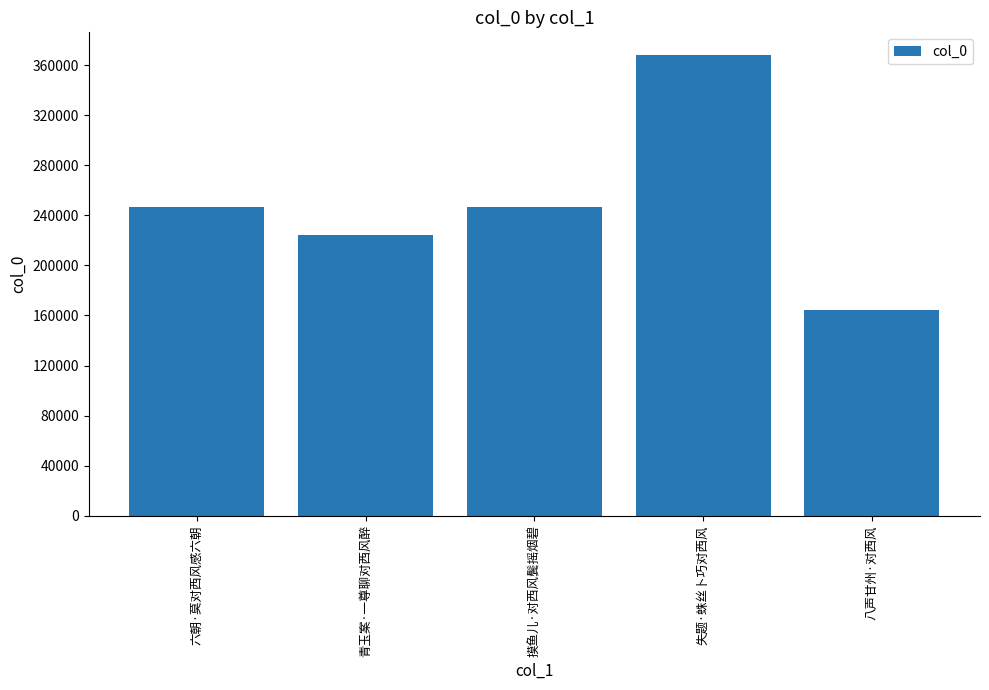

True or false: the data shows 246987 at 摸鱼儿·对西风鬓摇烟碧.

True